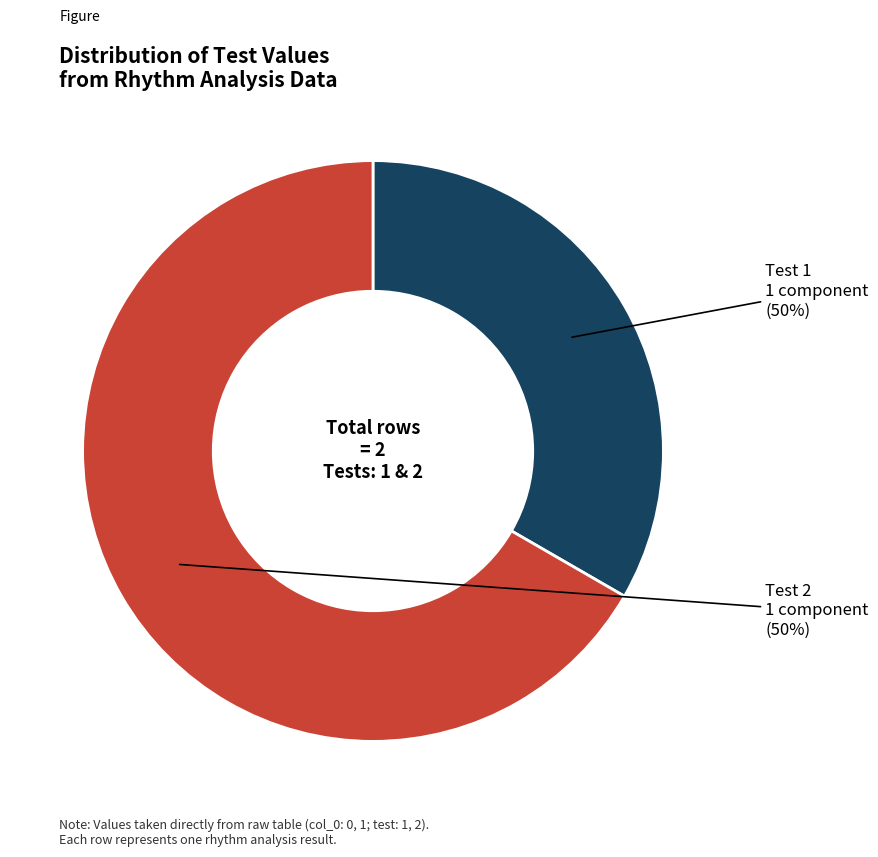

How many slices are in this pie chart?

2